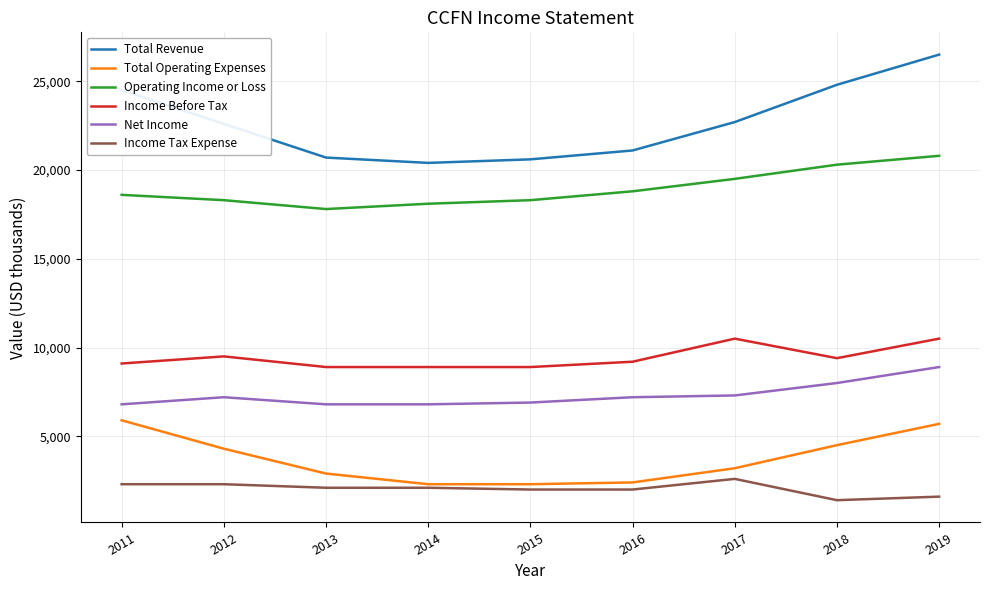

List the series in order of their peak value, lowest first.

Income Tax Expense, Total Operating Expenses, Net Income, Income Before Tax, Operating Income or Loss, Total Revenue